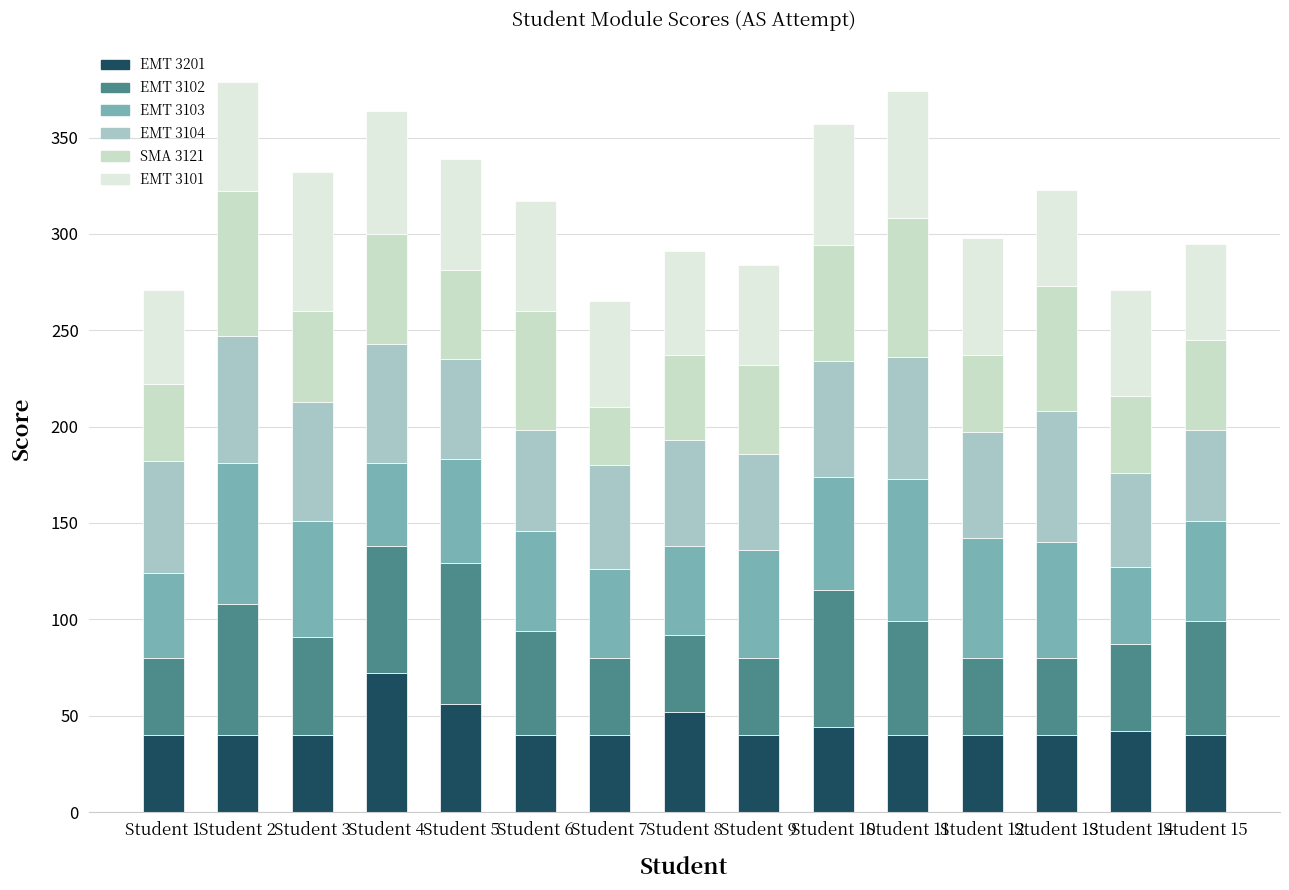

The EMT 3103 series shows 46 at Student 7. True or false?

True